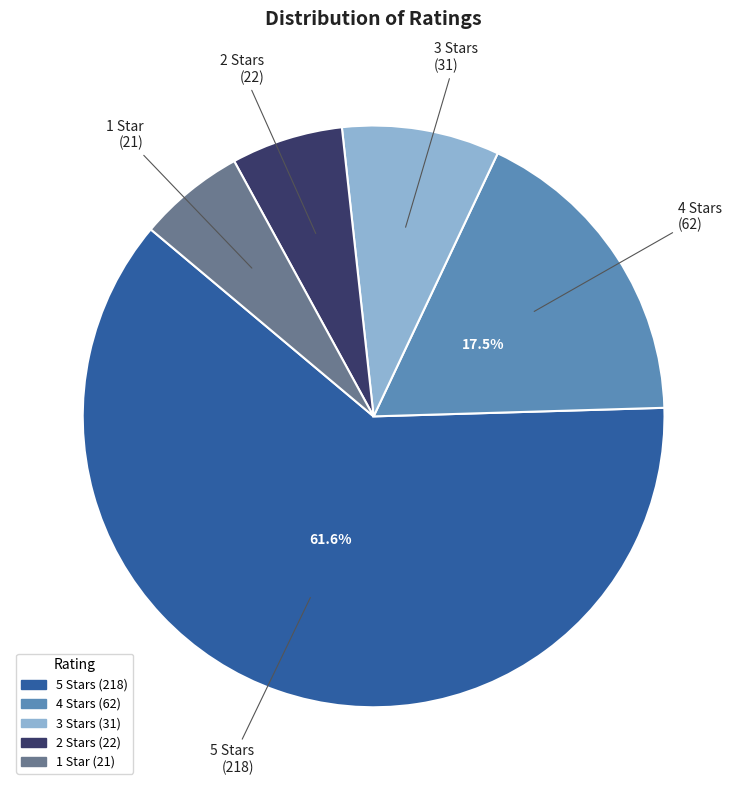

Is there a majority slice in this chart?

Yes